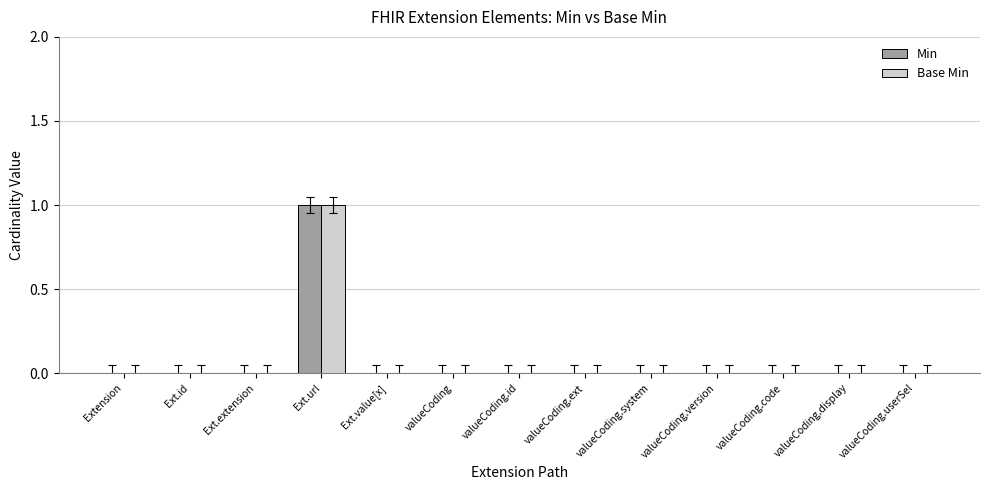

At which category is the sum across all series the highest?

Ext.url